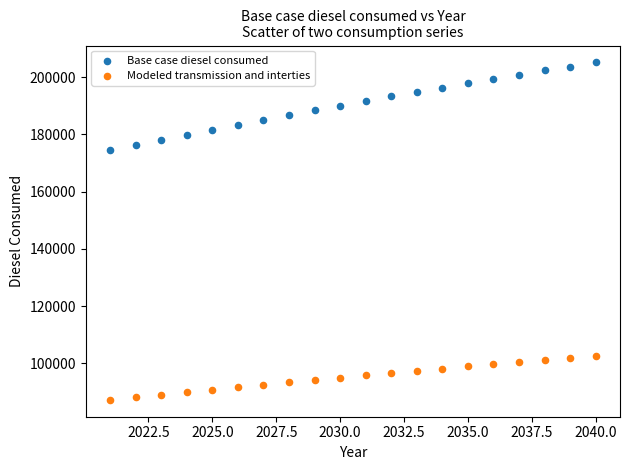

Which series reaches the minimum Y coordinate?

Modeled transmission and interties